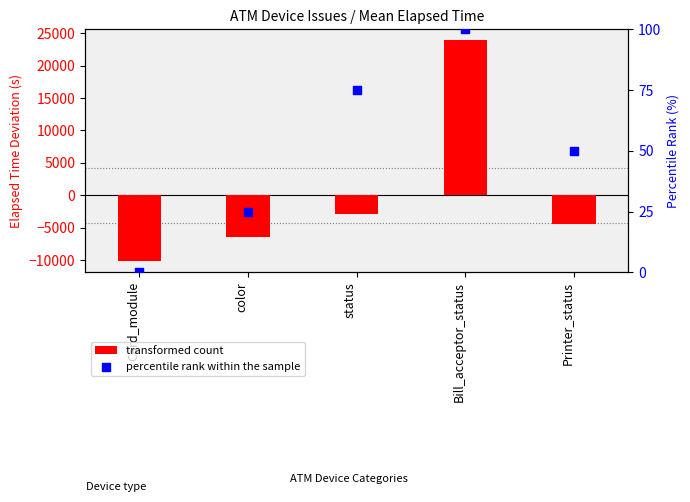

Which series has the largest Y range (max minus min)?

transformed count